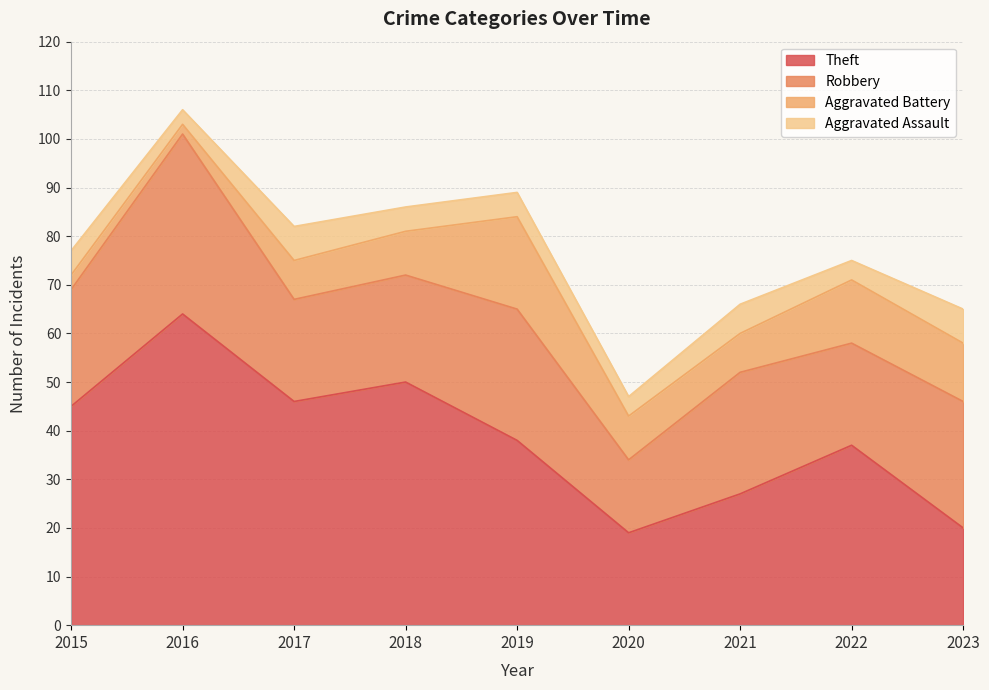

Where does the Robbery series first go above 24?

2016